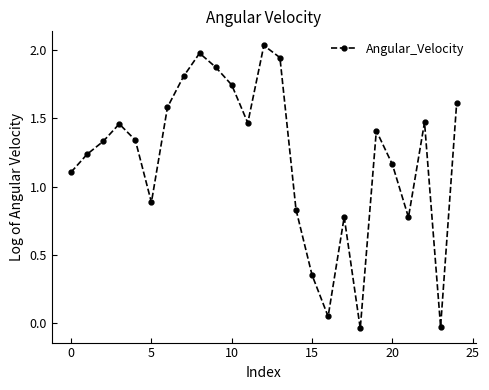

True or false: there are more than 0 points higher than both neighbors.

True